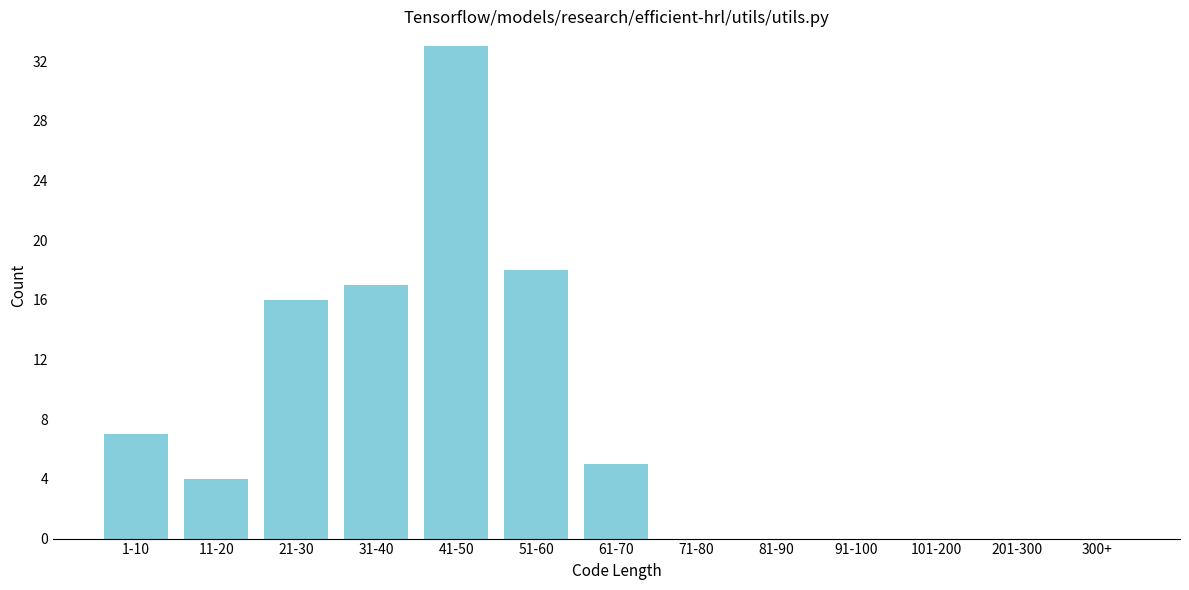

Reading right to left, transcribe all the data shown in this chart.

300+=0	201-300=0	101-200=0	91-100=0	81-90=0	71-80=0	61-70=5	51-60=18	41-50=33	31-40=17	21-30=16	11-20=4	1-10=7